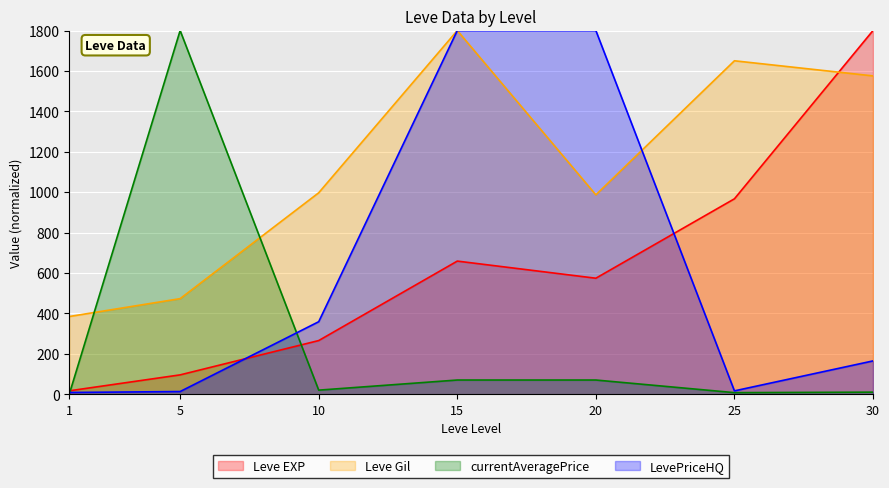

True or false: LevePriceHQ has more than 0 points higher than both neighbors.

False